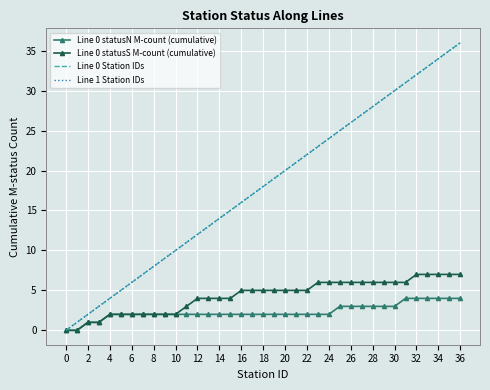

Rank the series by their maximum value, from highest to lowest.

Line 0 Station IDs, Line 1 Station IDs, Line 0 statusS M-count (cumulative), Line 0 statusN M-count (cumulative)